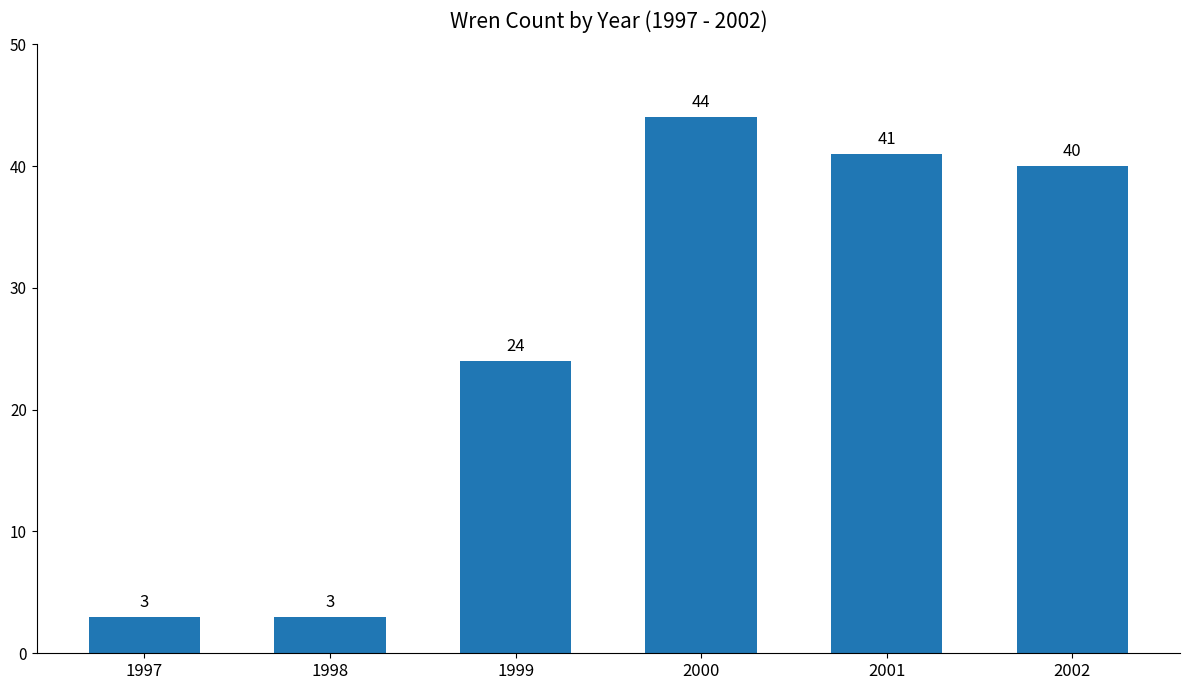

What is the difference between the second highest and second lowest values?

38